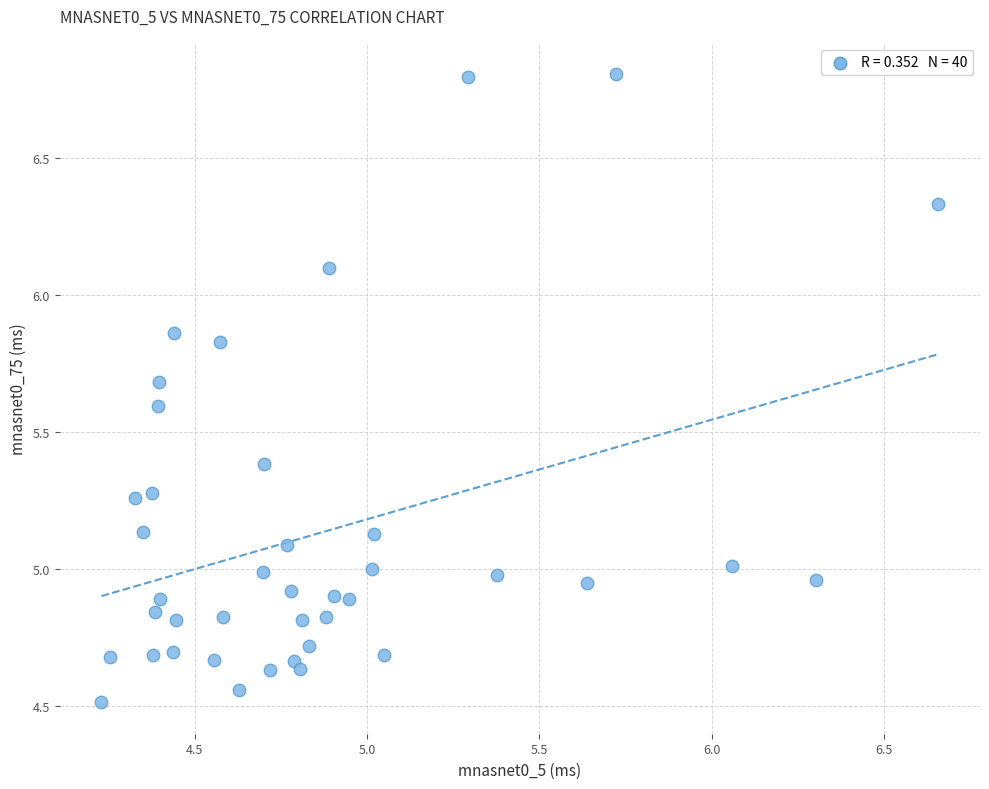

What is the range of X values (max minus min)?

2.4